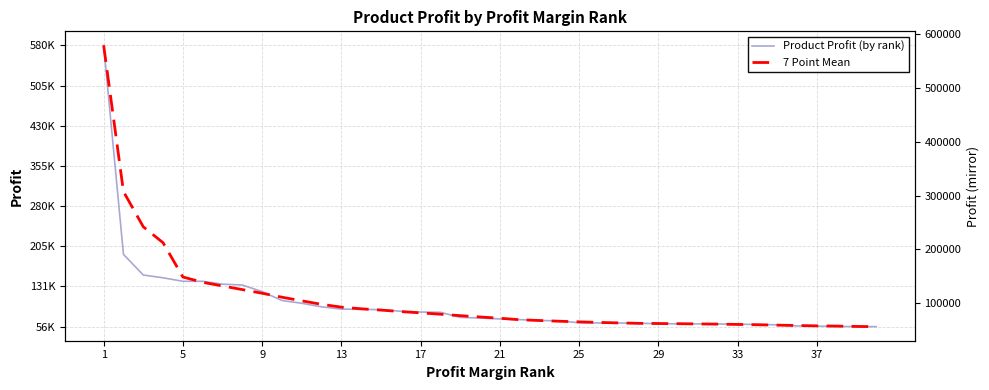

Does the chart display data point markers on the line(s)?

No